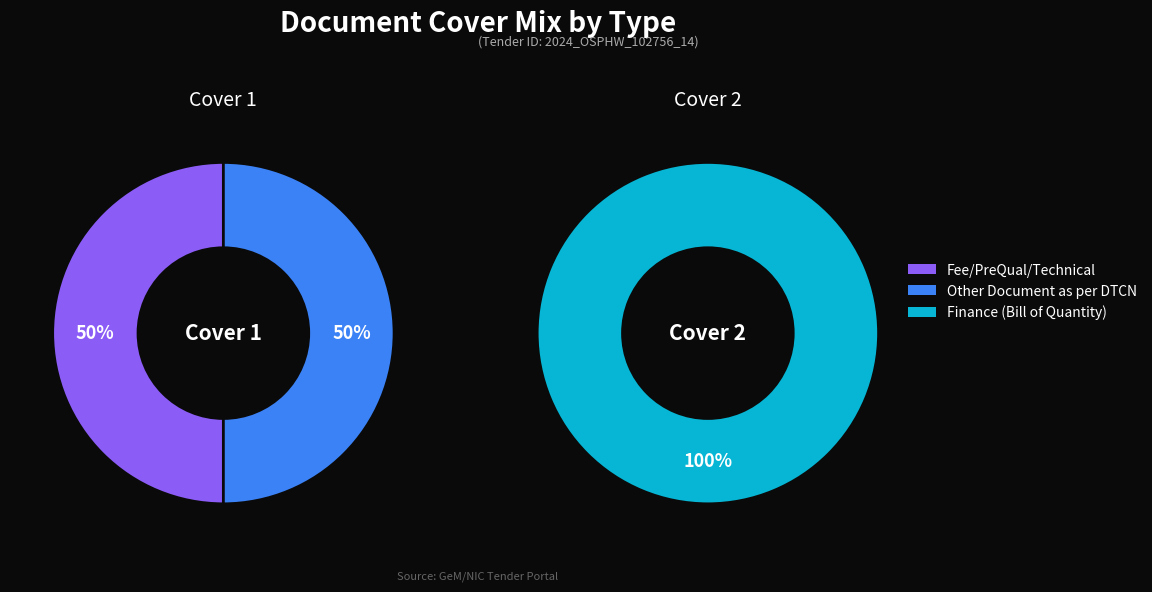

True or false: Finance accounts for 40% of the total.

False